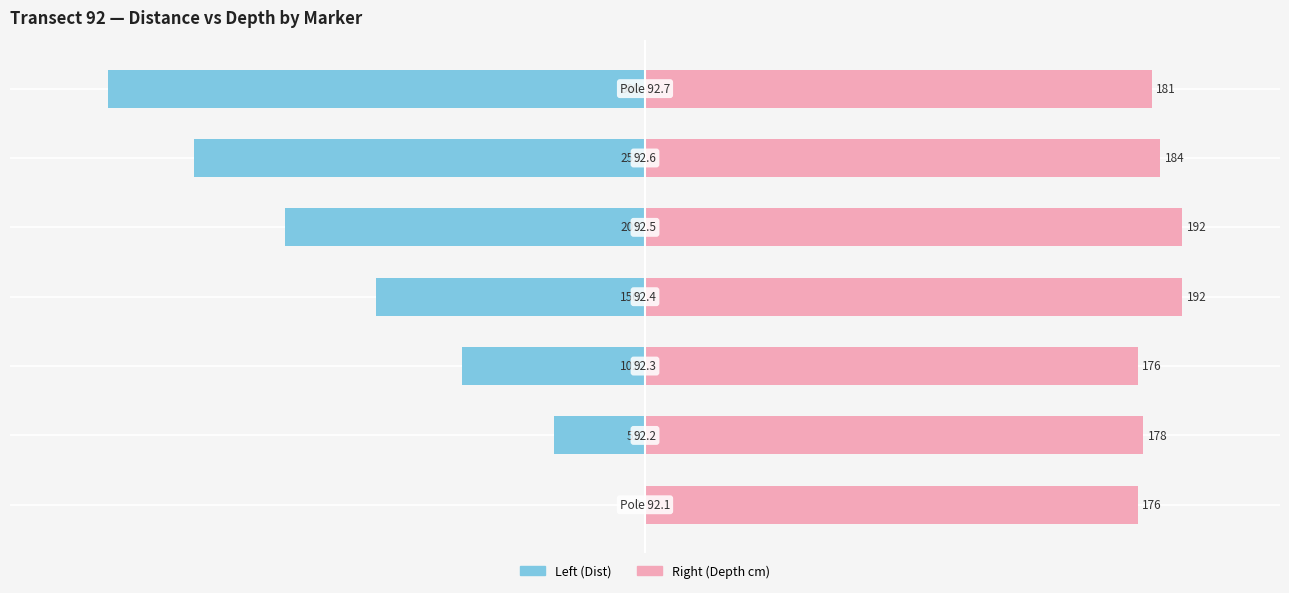

Which series has the largest total across all categories?

Right (Depth cm)